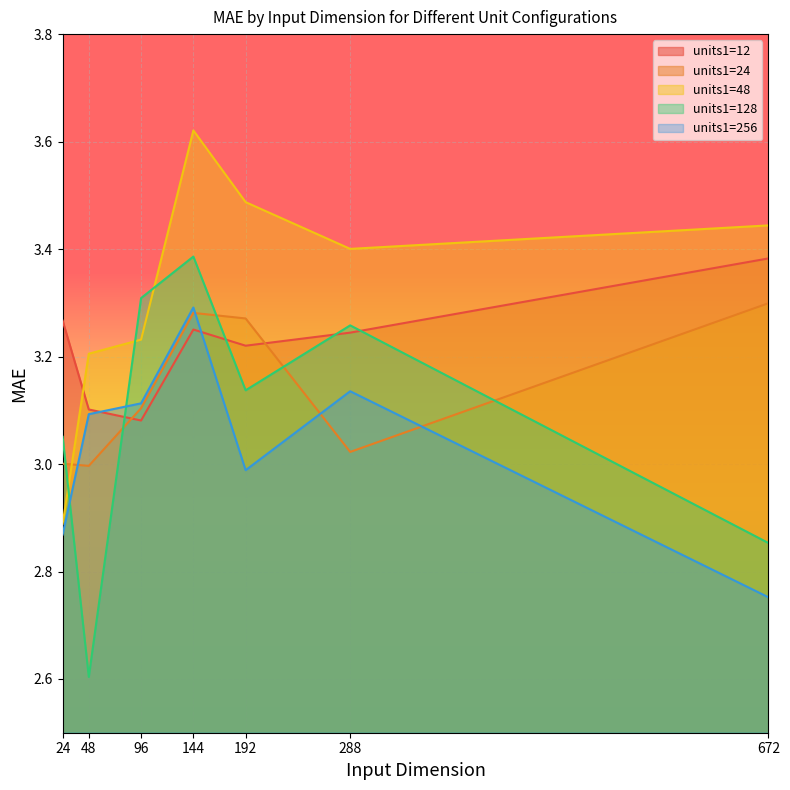

The units1=48 series shows 2.9 at 24. True or false?

True